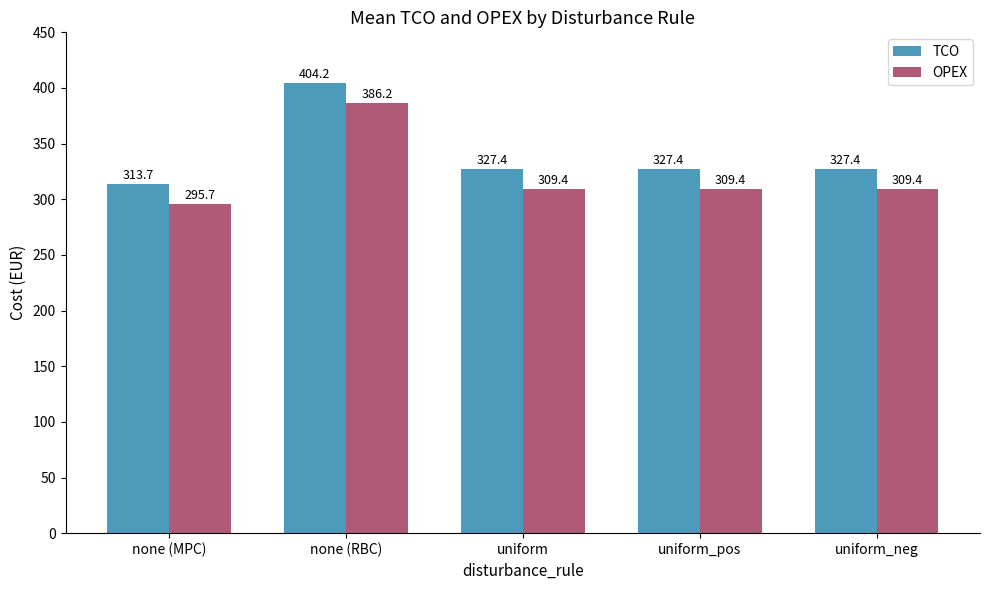

Reading right to left, extract all data points from this chart.

TCO: uniform_neg=327.4	uniform_pos=327.4	uniform=327.4	none (RBC)=404.2	none (MPC)=313.7
OPEX: uniform_neg=309.4	uniform_pos=309.4	uniform=309.4	none (RBC)=386.2	none (MPC)=295.7